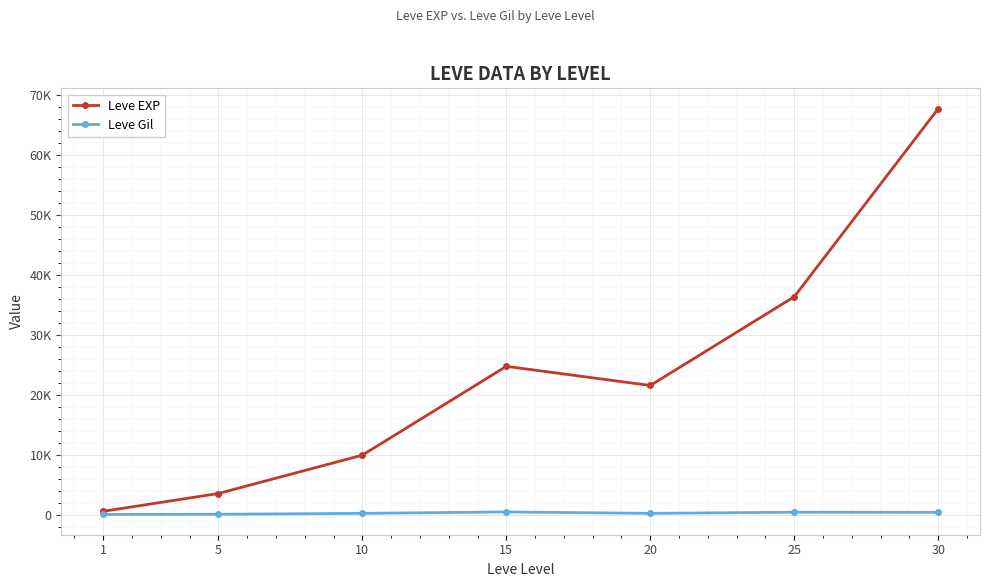

What is the sum of the Leve EXP values at 5 and 10?

13590